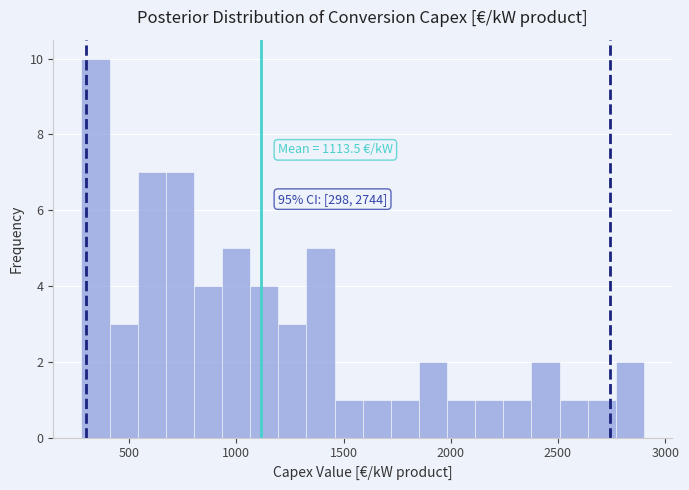

Around what value on the x-axis is the tallest bar? Give the approximate position of its centre, as read against the axis.

350